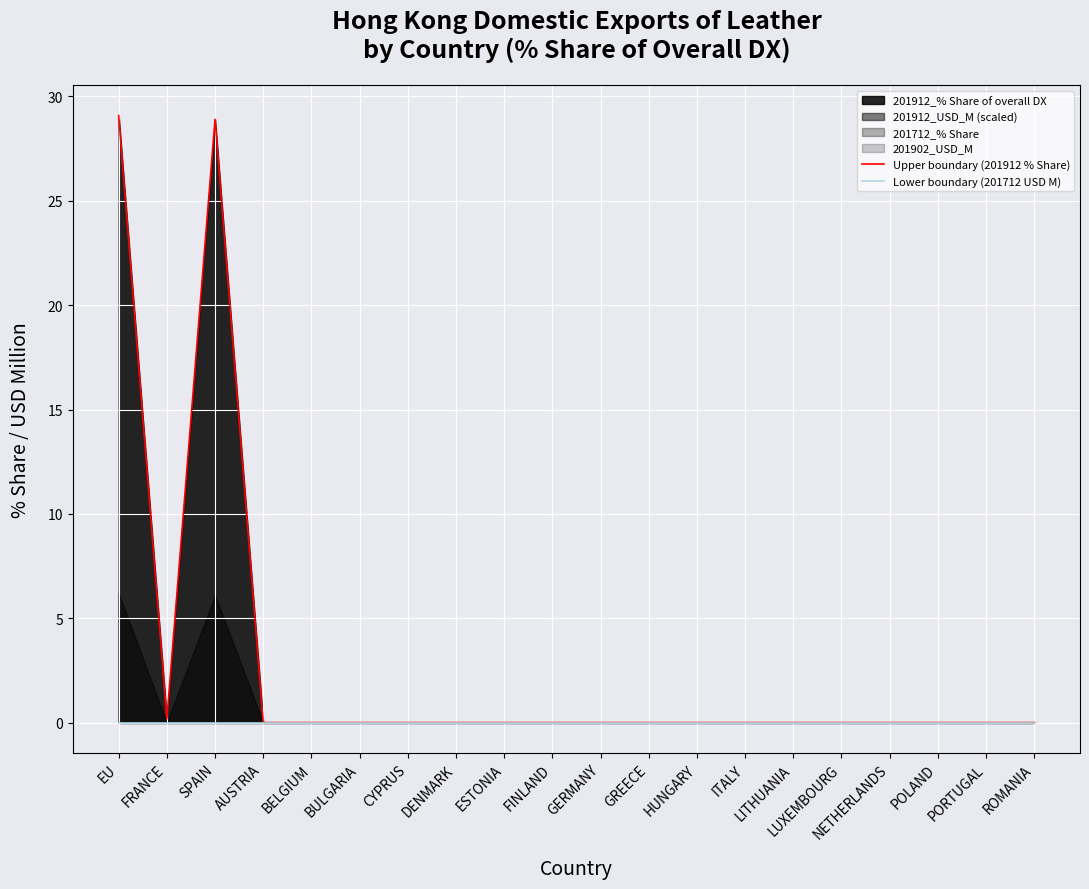

How many positive values does the Upper boundary (201912 % Share) series have?

3